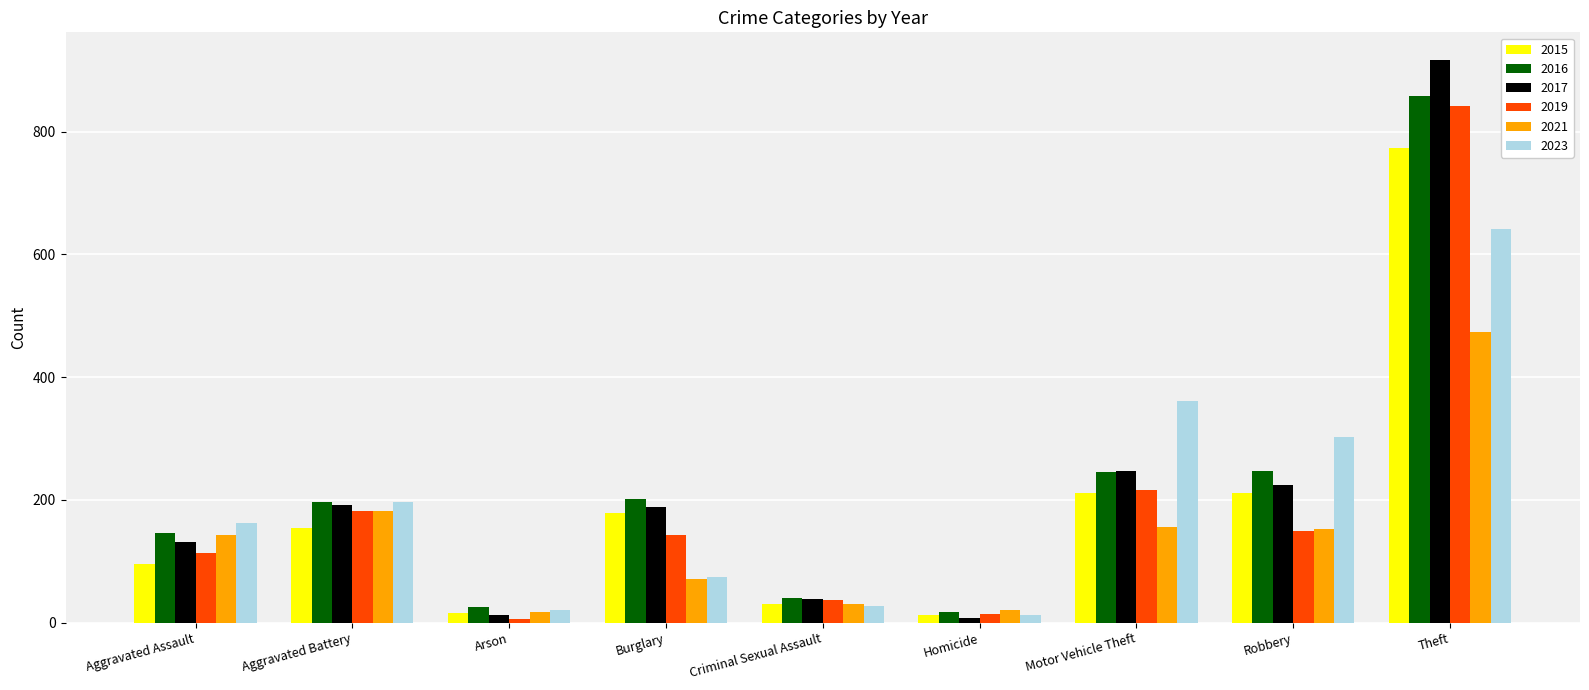

What are all the series names shown in the legend?

2015, 2016, 2017, 2019, 2021, 2023